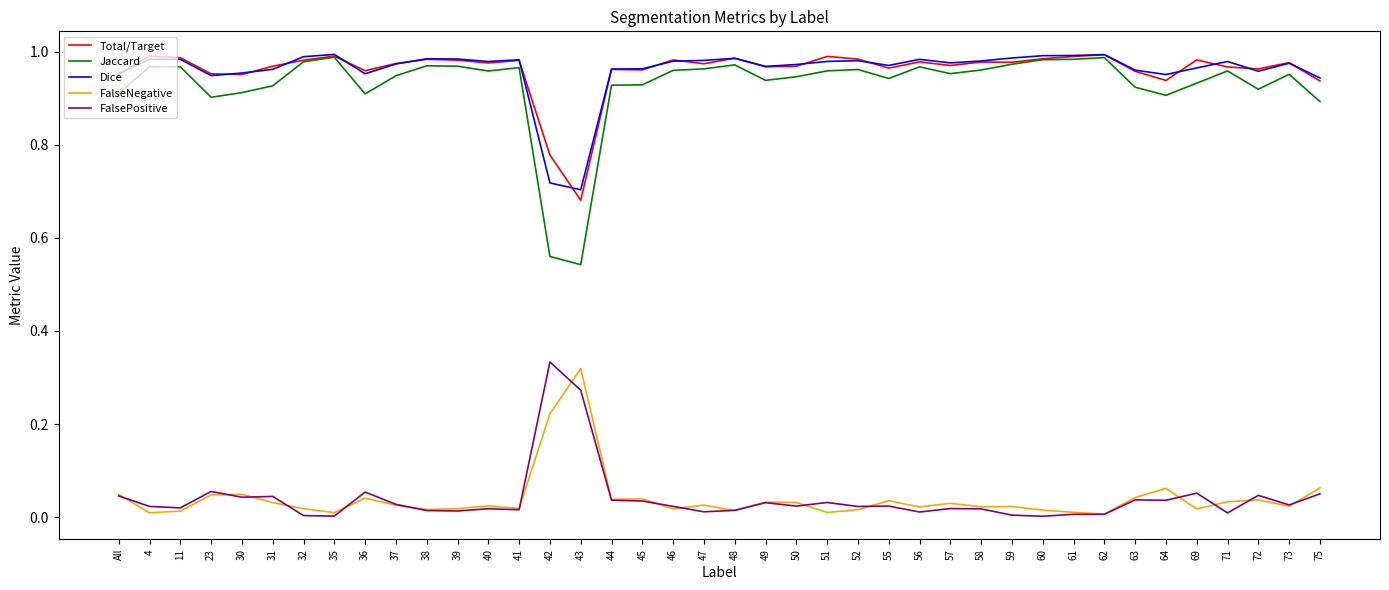

What position from the right is 50?

18